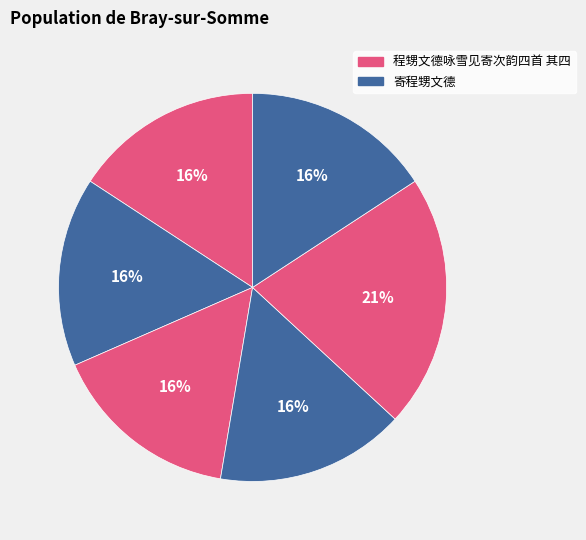

To the nearest percent, what is the difference between the largest and smallest slice percentages?

5%